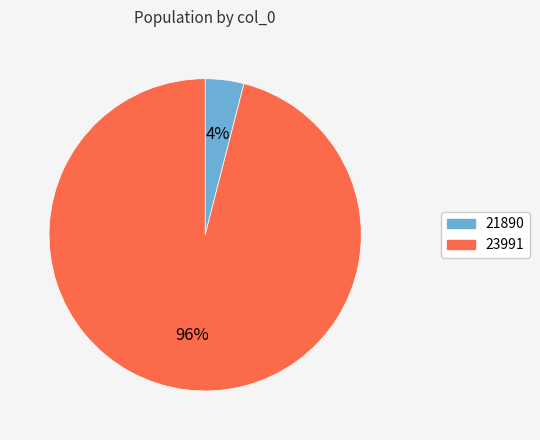

What percentage is the 23991 slice, to the nearest percent?

96%